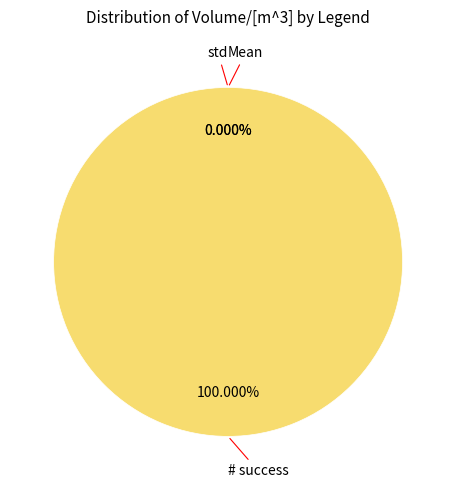

Between Mean and std, which is larger?

Mean